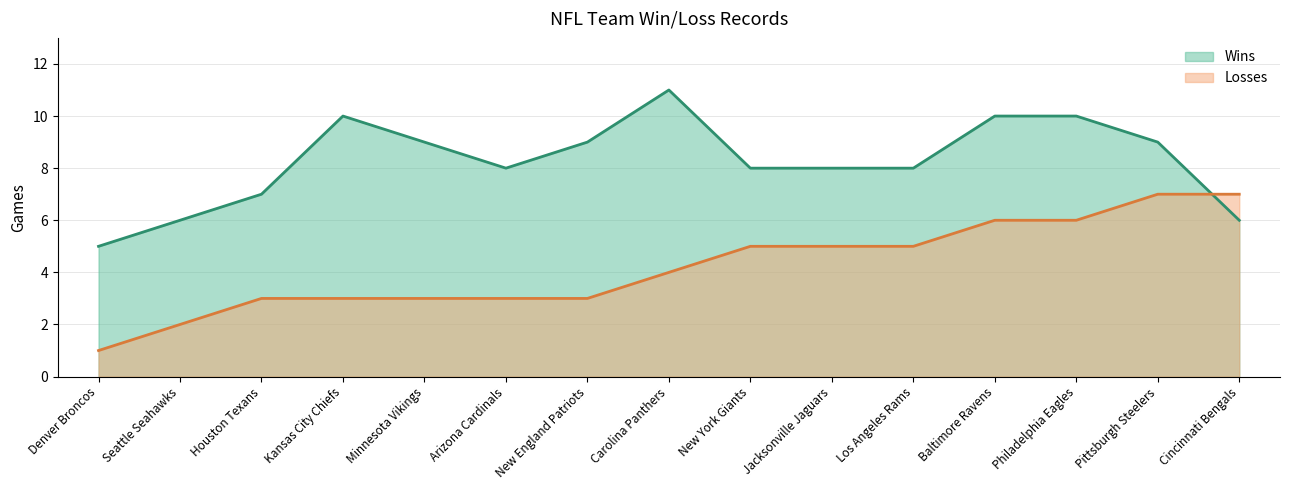

What is the sum of the Losses values at New York Giants and Kansas City Chiefs?

8